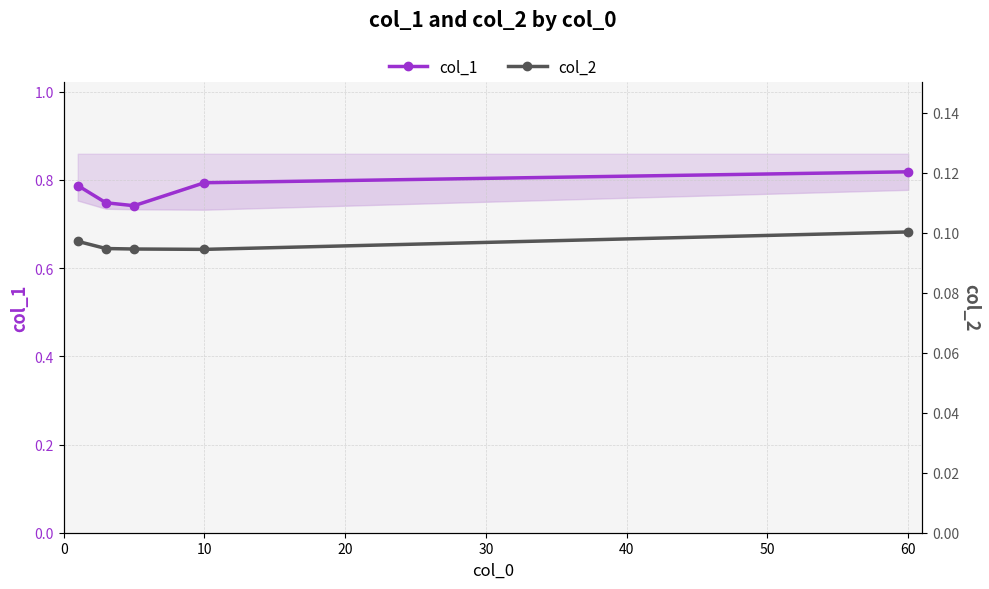

What is the value of the col_2 point at the 5th from the left?

0.1